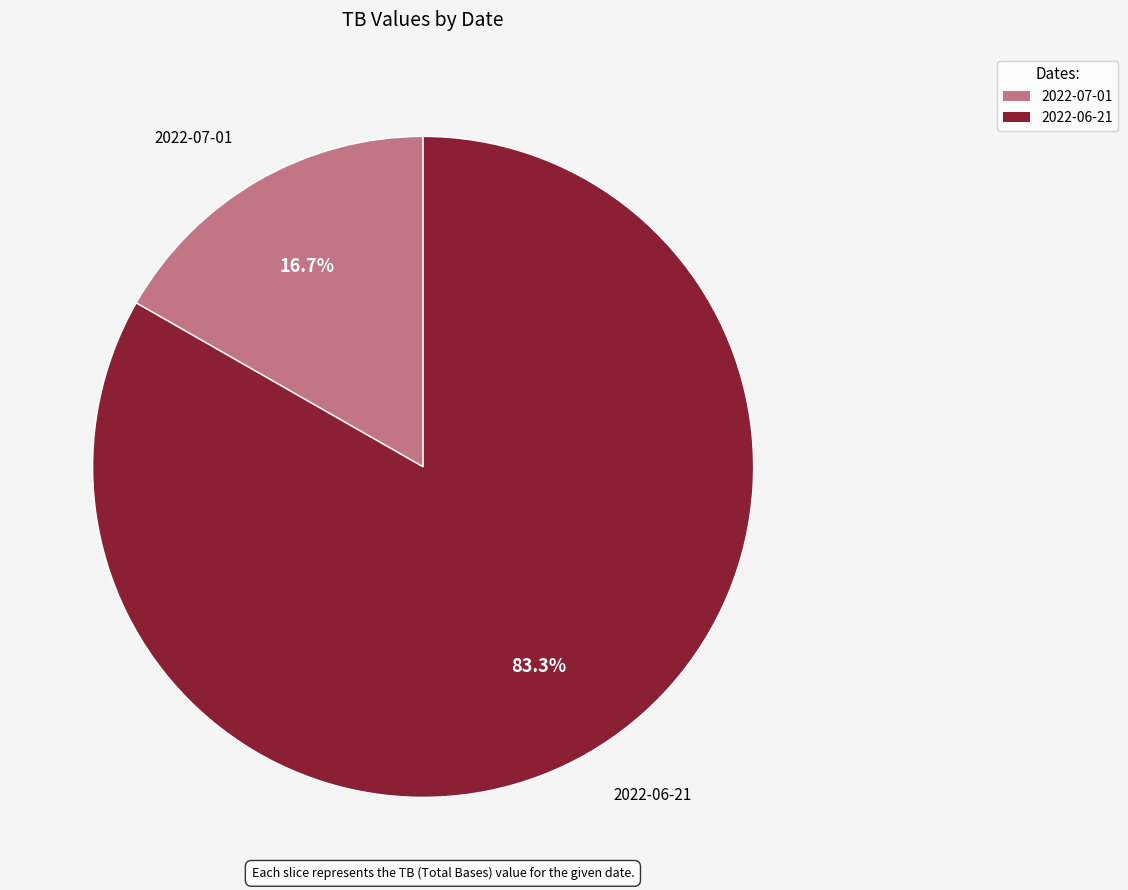

The 2022-07-01 slice represents 17% of the pie. True or false?

True